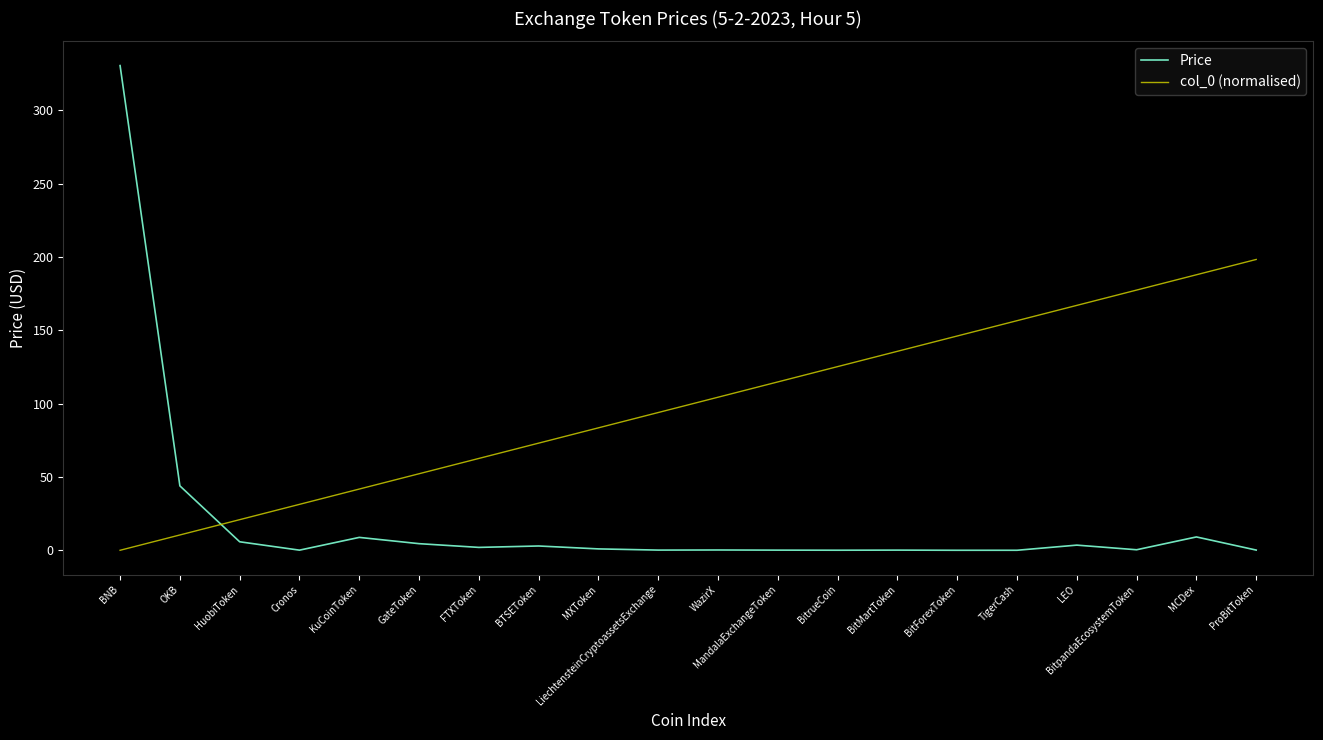

Which category has the lowest value in the col_0 (normalised) series?

BNB